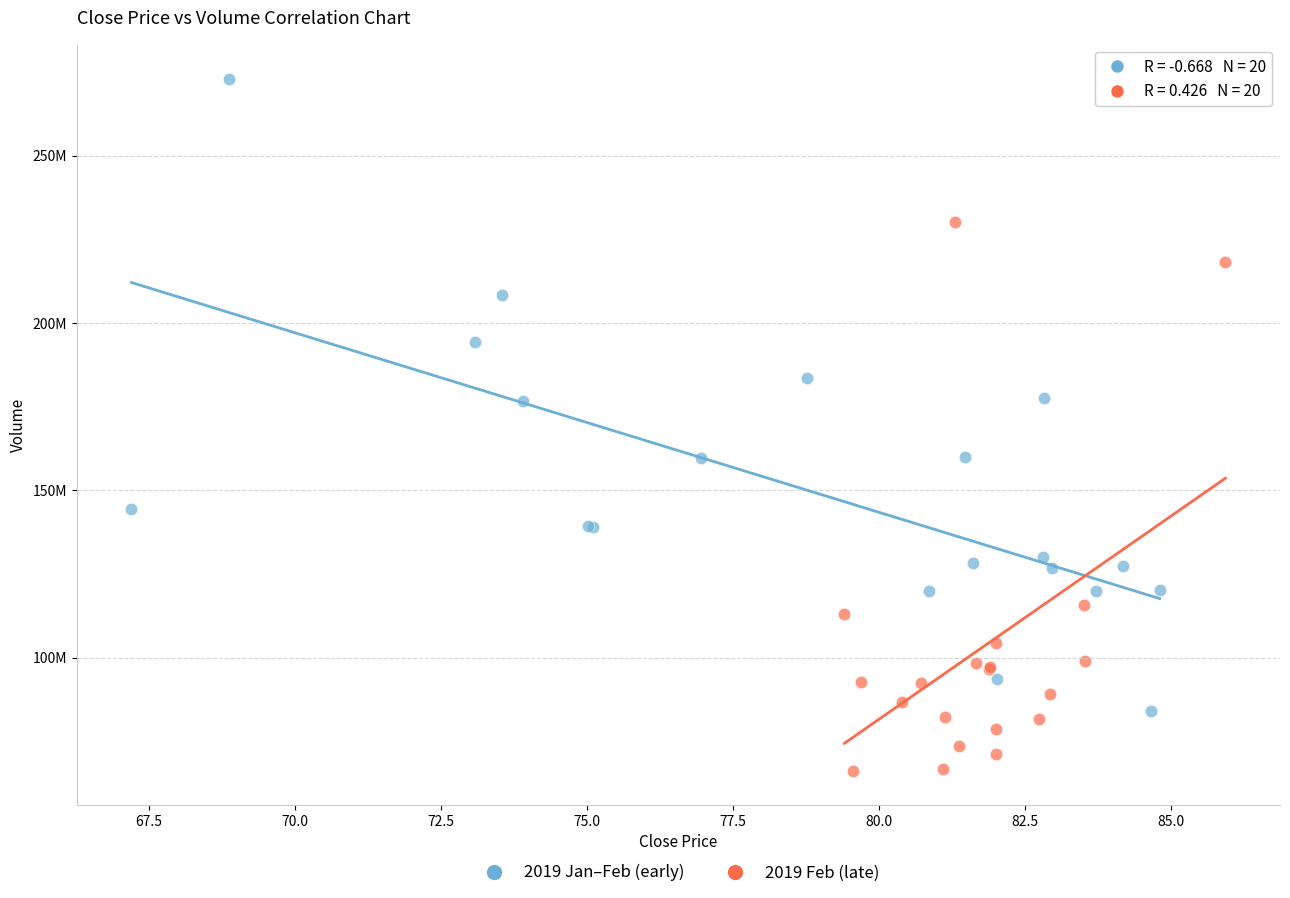

Which series contains the lowest Y value?

2019 Feb (late)